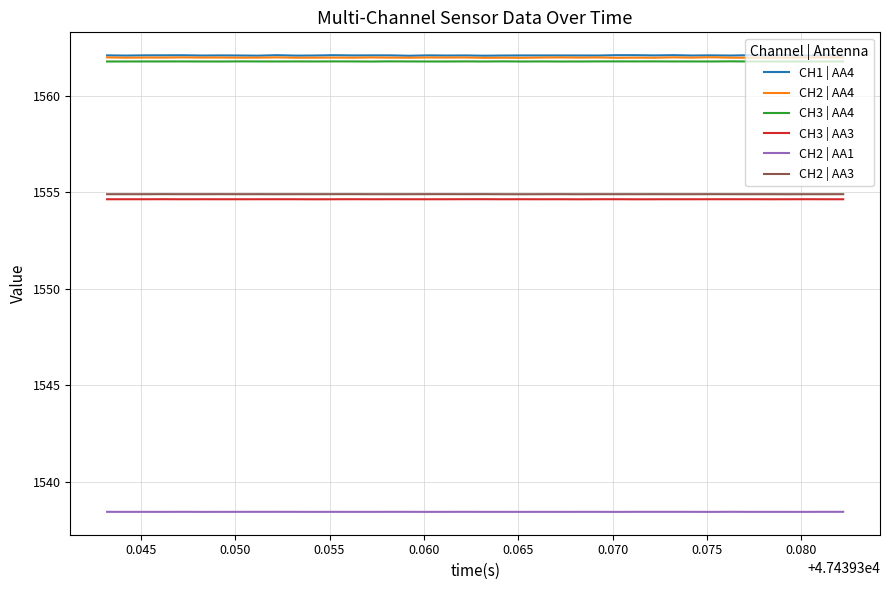

True or false: CH3 | AA3 and CH3 | AA4 intersect in this chart.

False